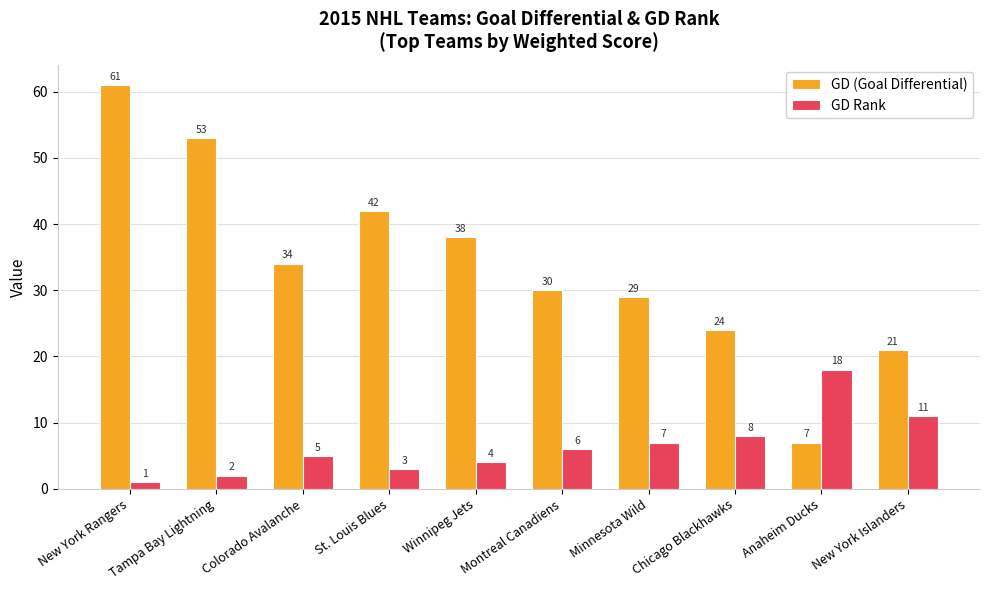

What value does the GD (Goal Differential) series have at Anaheim Ducks?

7